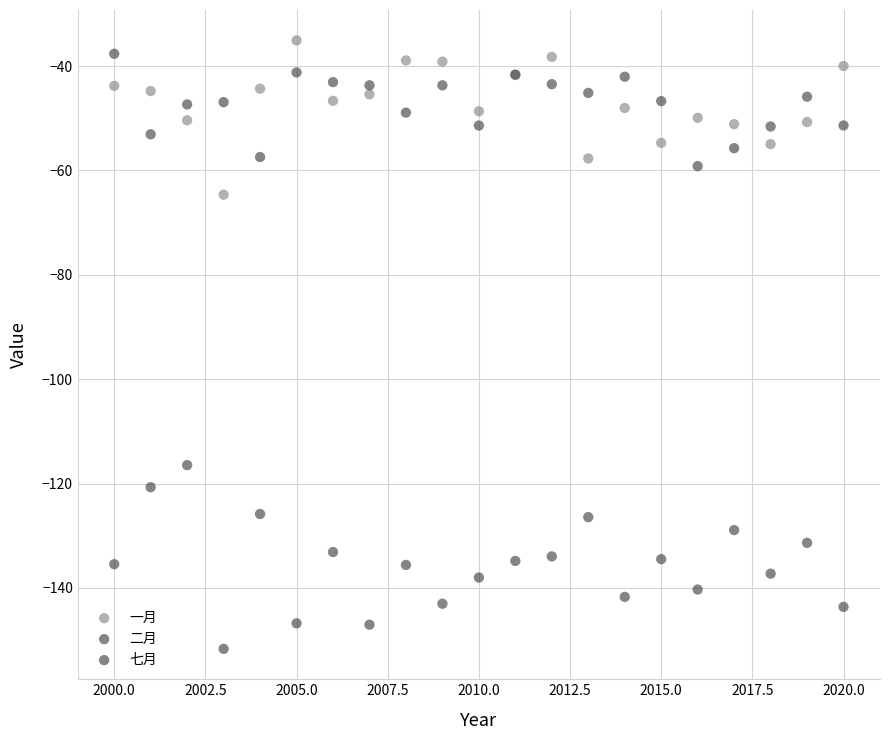

Which series reaches the maximum Y coordinate?

一月